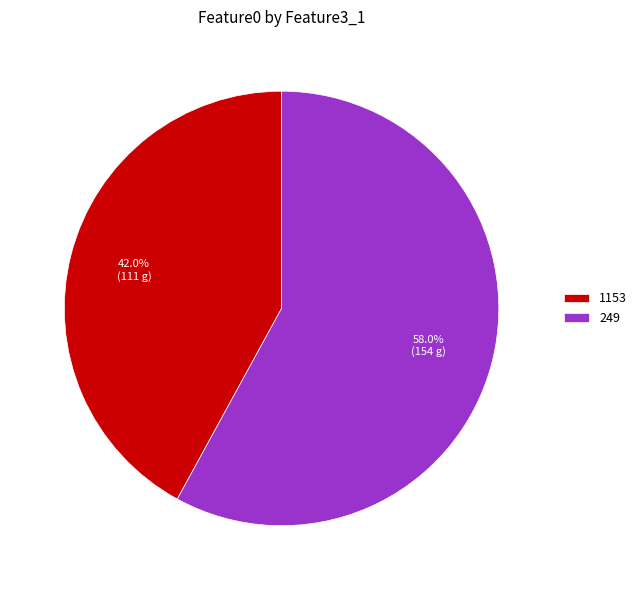

How many slices are in this pie chart?

2